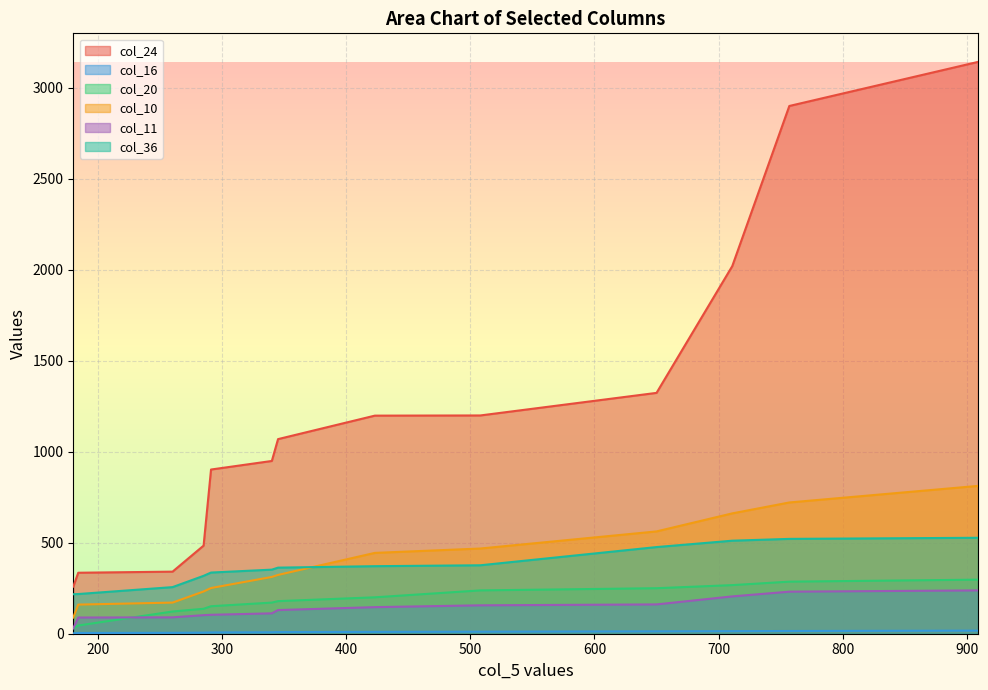

Rank the categories by col_10 value from highest to lowest.

909, 757, 711, 650, 508, 423, 345, 340, 291, 285, 260, 184, 180